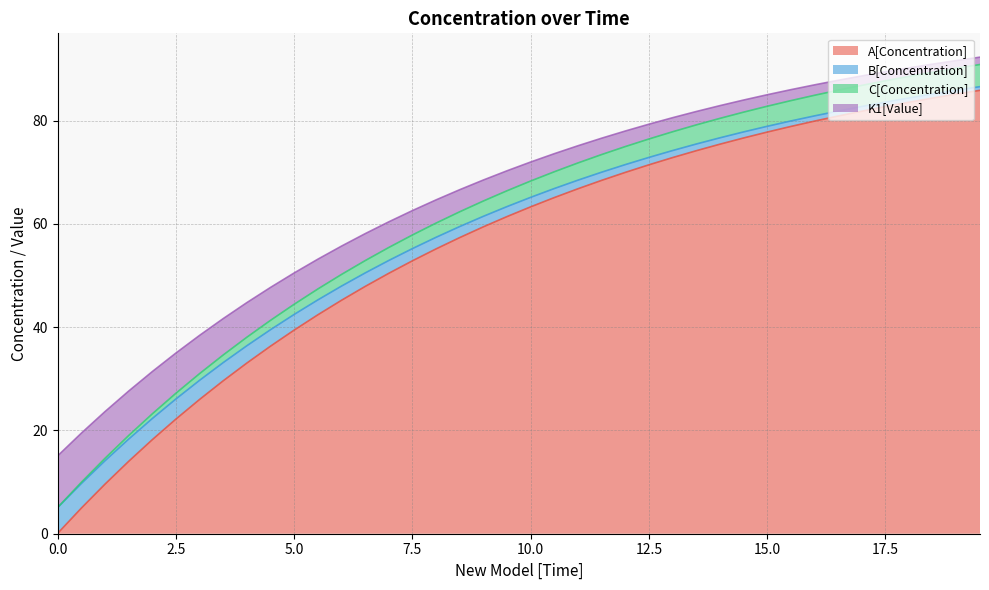

What is the minimum value shown in the chart?

0.1